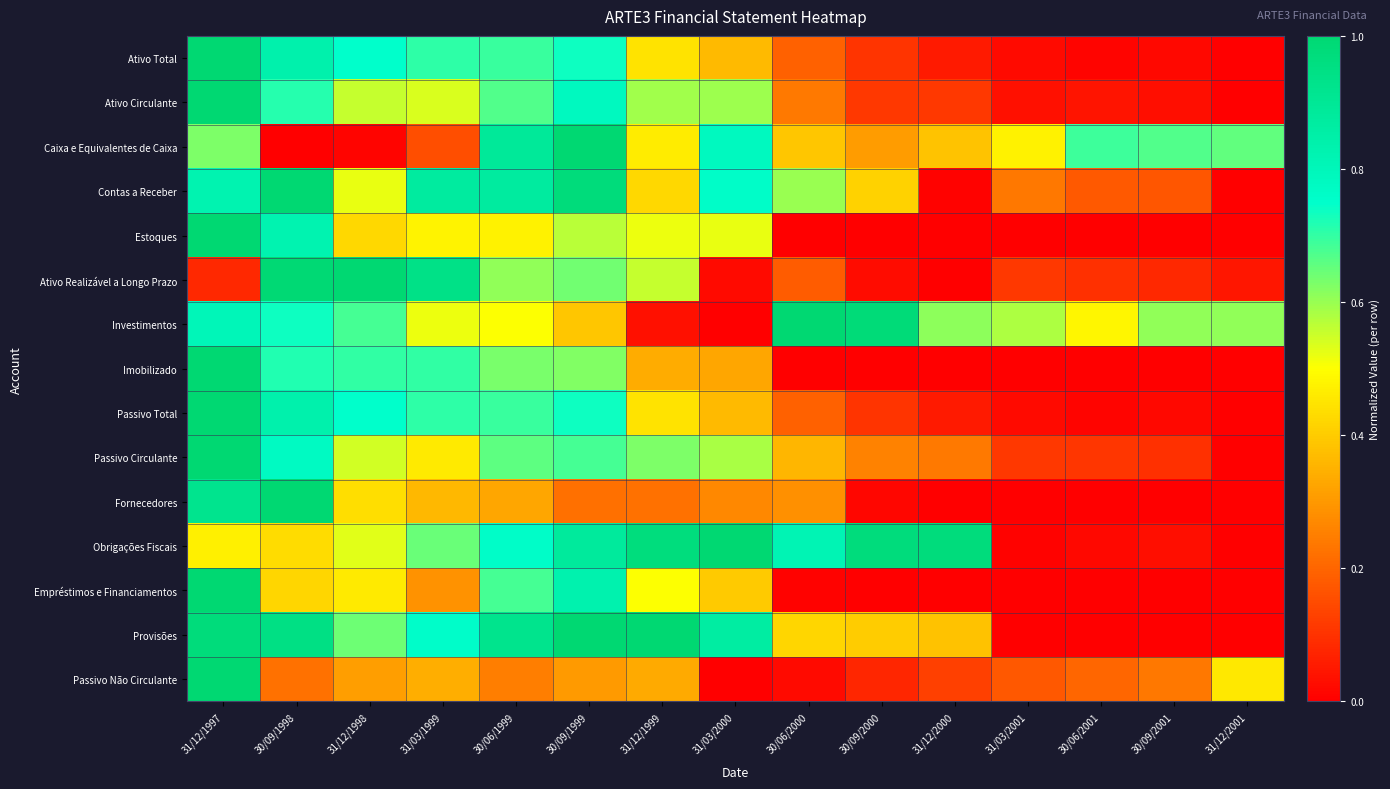

At which category does the chart reach its peak across all series?

31/12/1997